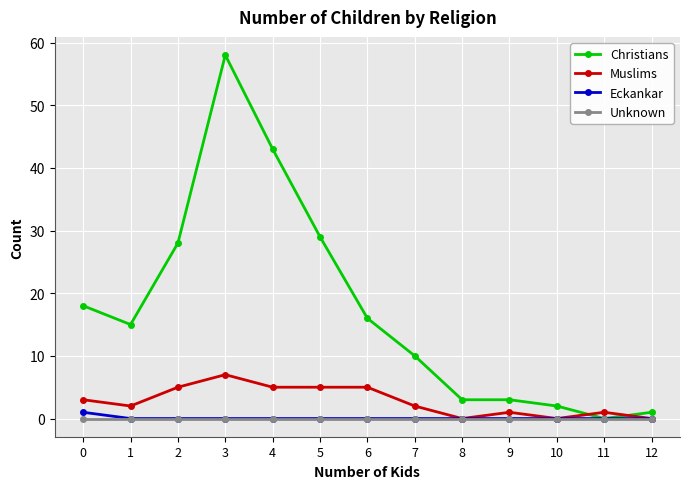

Which series has the largest range (max minus min)?

Christians